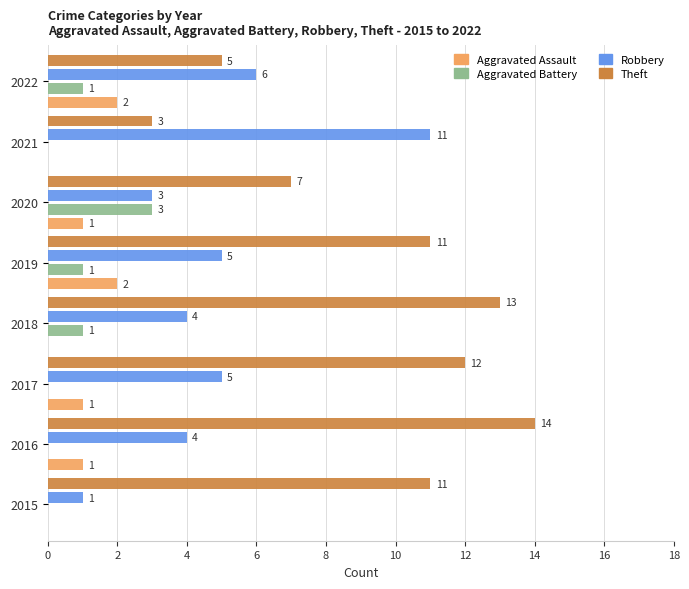

What is the approximate value of Theft at 2020?

7